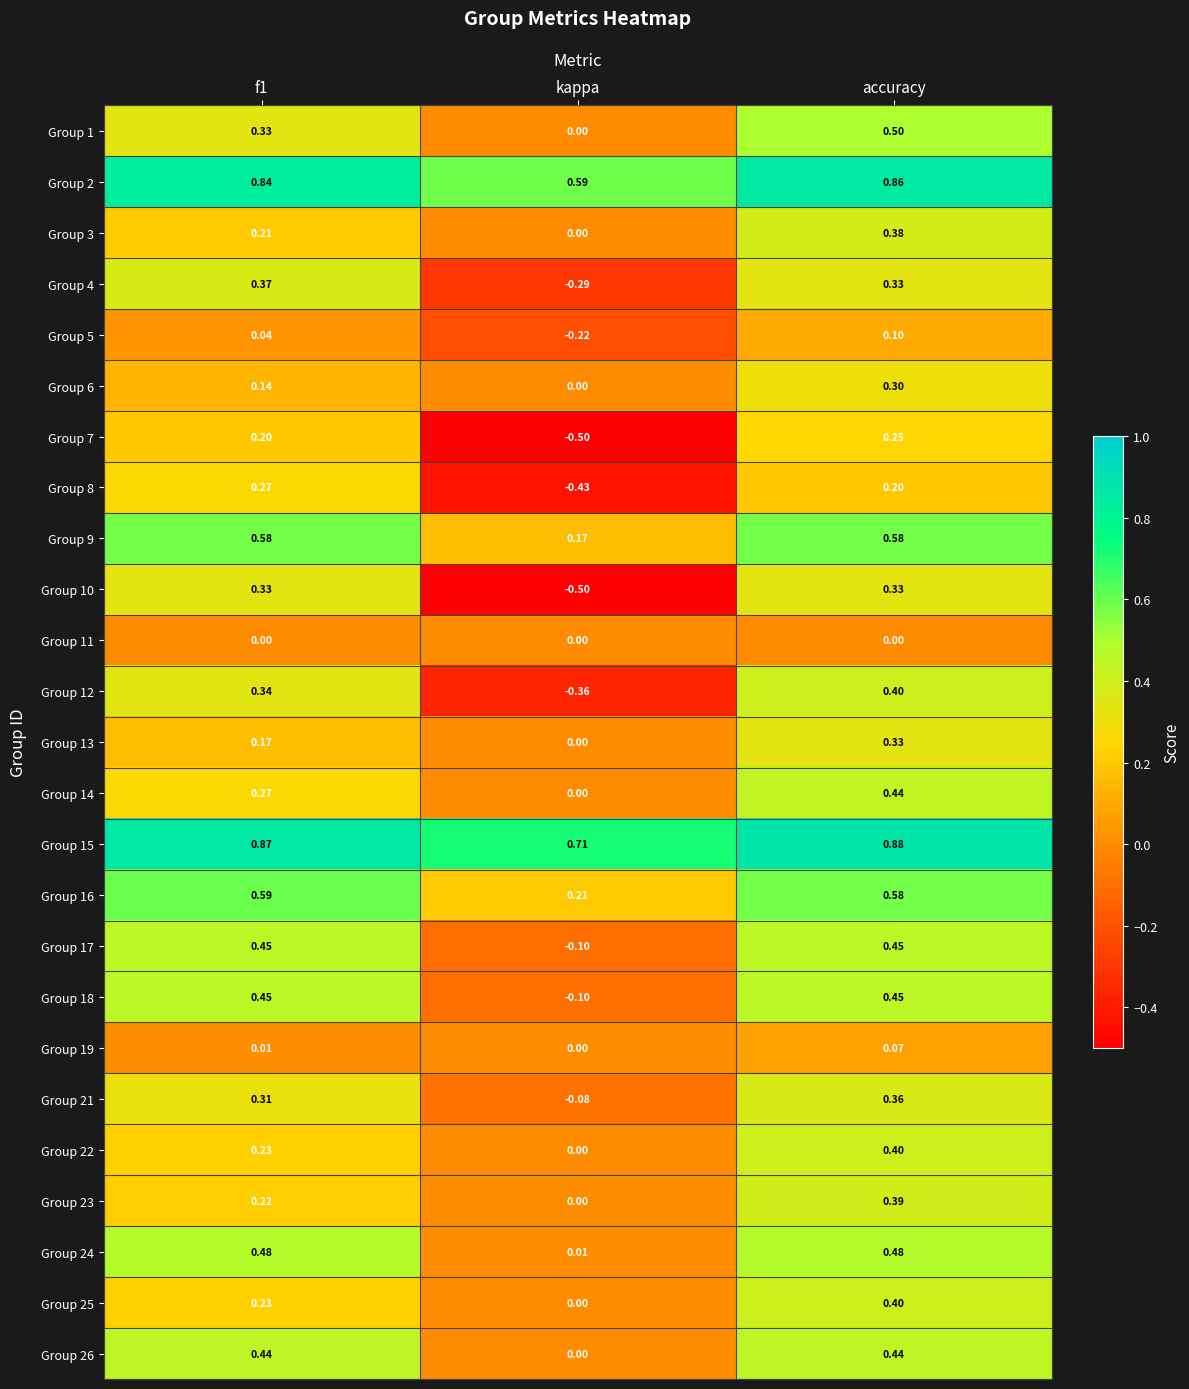

At which category is the sum across all series the highest?

accuracy